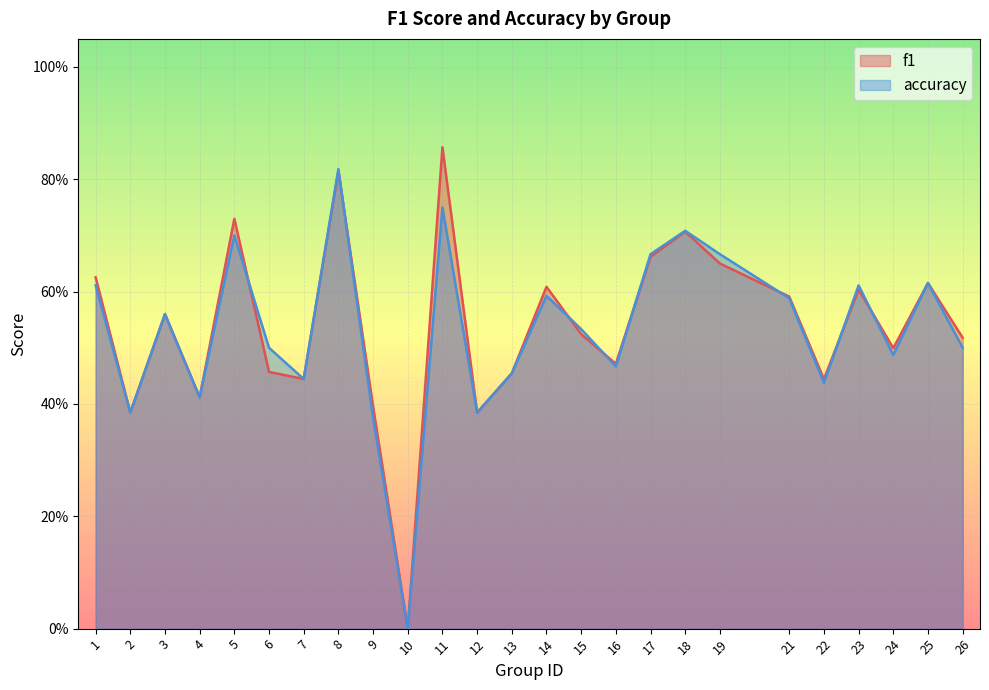

The value of accuracy at 12 is 0.1. True or false?

False